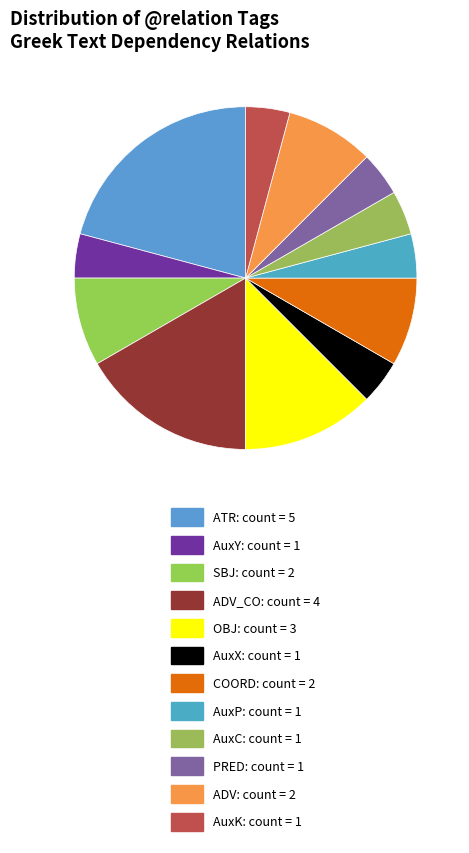

How many segments does this pie chart have?

12